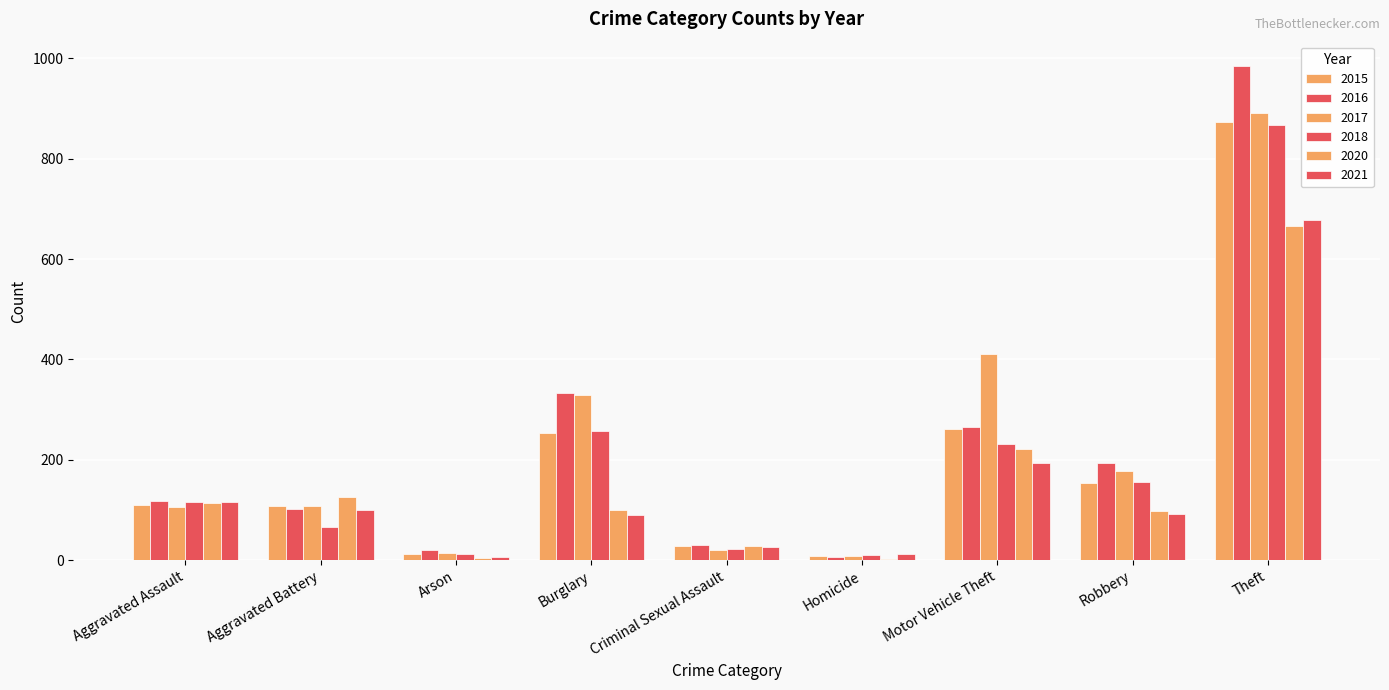

Are the bars horizontal?

No